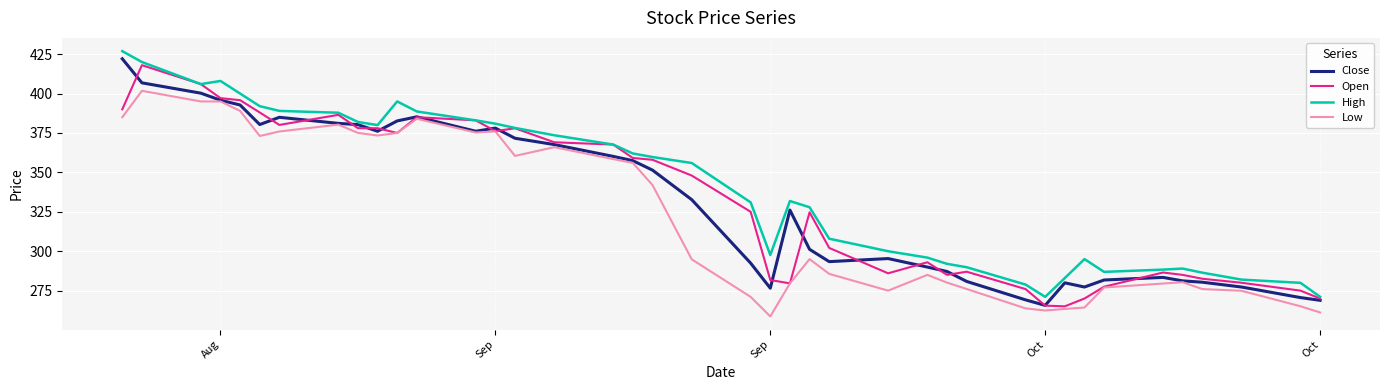

Which series has the largest total across all categories?

High